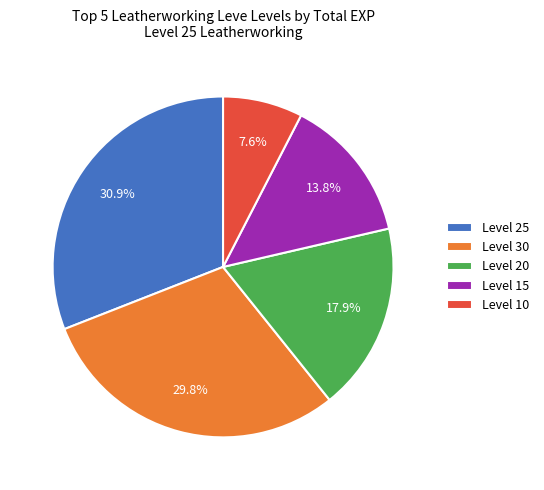

Rank the categories by value from lowest to highest.

Level 10, Level 15, Level 20, Level 30, Level 25